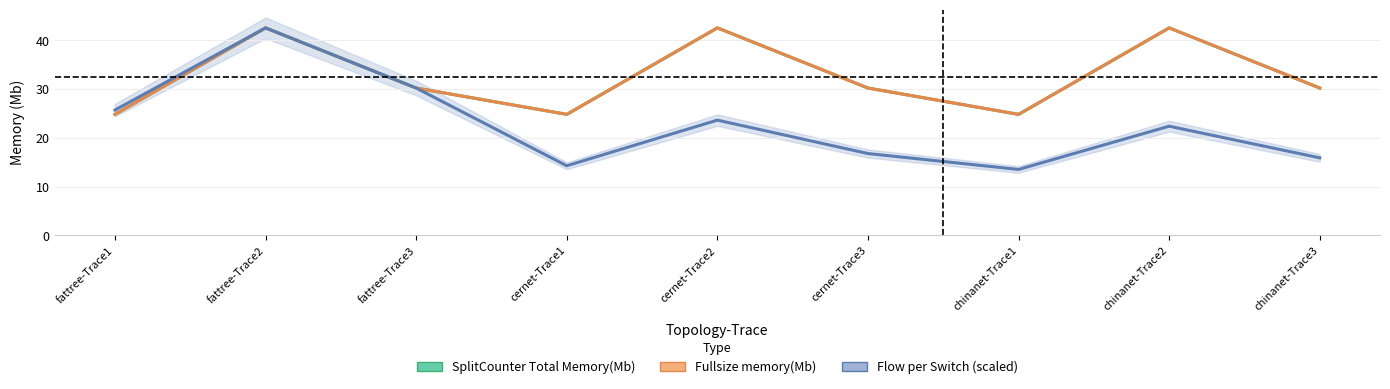

Reading right to left, list all the values displayed in this chart.

SplitCounter Total Memory(Mb): 30.2	42.5	24.8	30.2	42.5	24.8	30.2	42.5	24.8
Fullsize memory(Mb): 30.2	42.5	24.8	30.2	42.5	24.8	30.2	42.5	24.8
Flow per Switch (scaled): 15.9	22.4	13.5	16.8	23.6	14.3	30.2	42.5	25.7